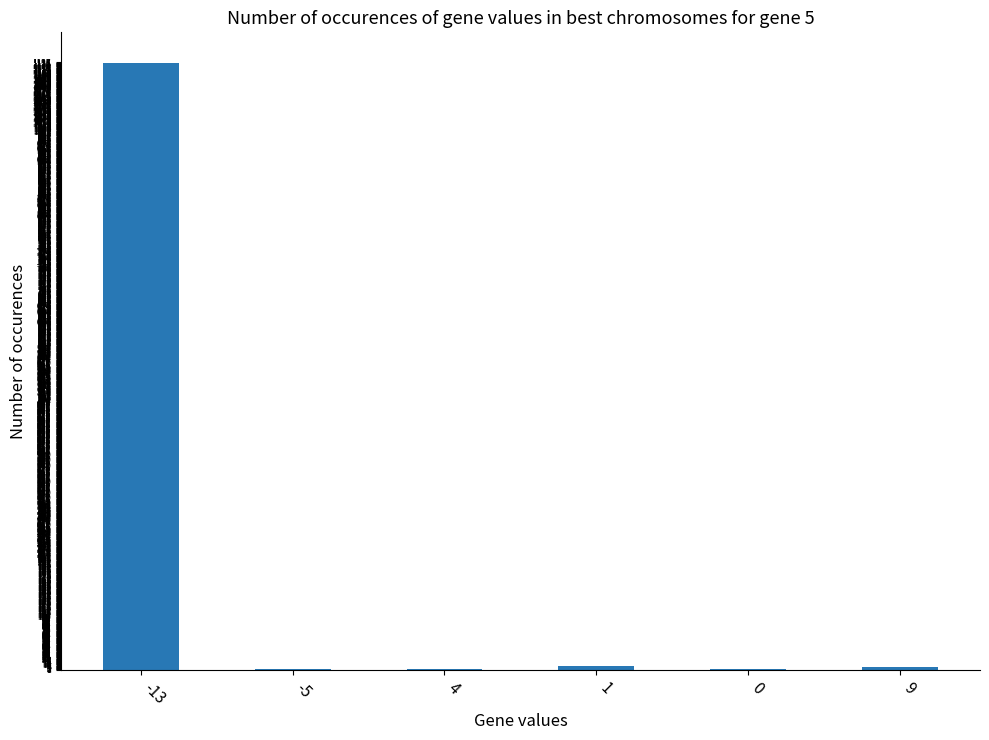

Is it true that the value at -13 is 722?

False